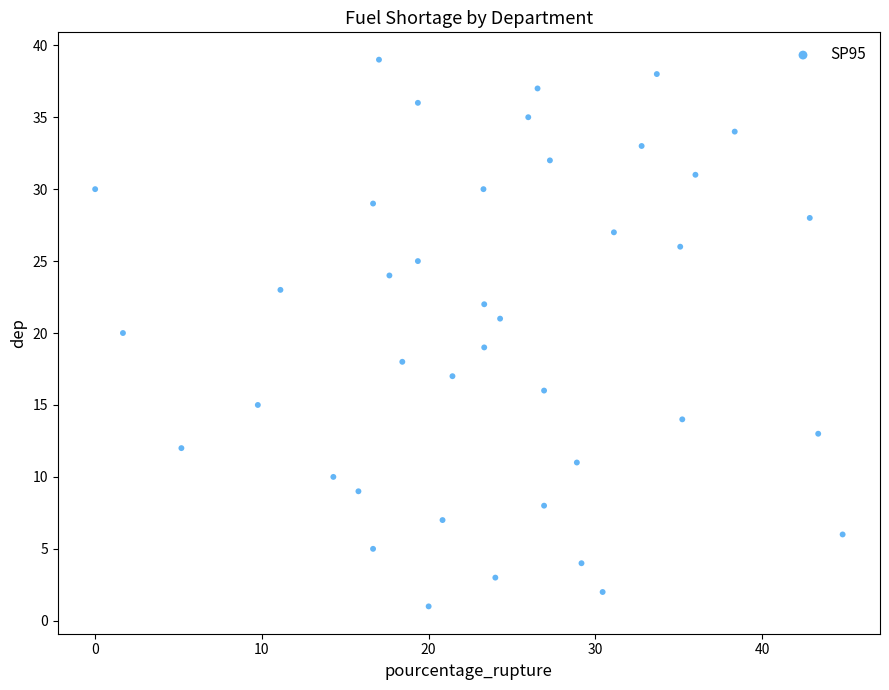

What is the range of Y values (max minus min)?

38